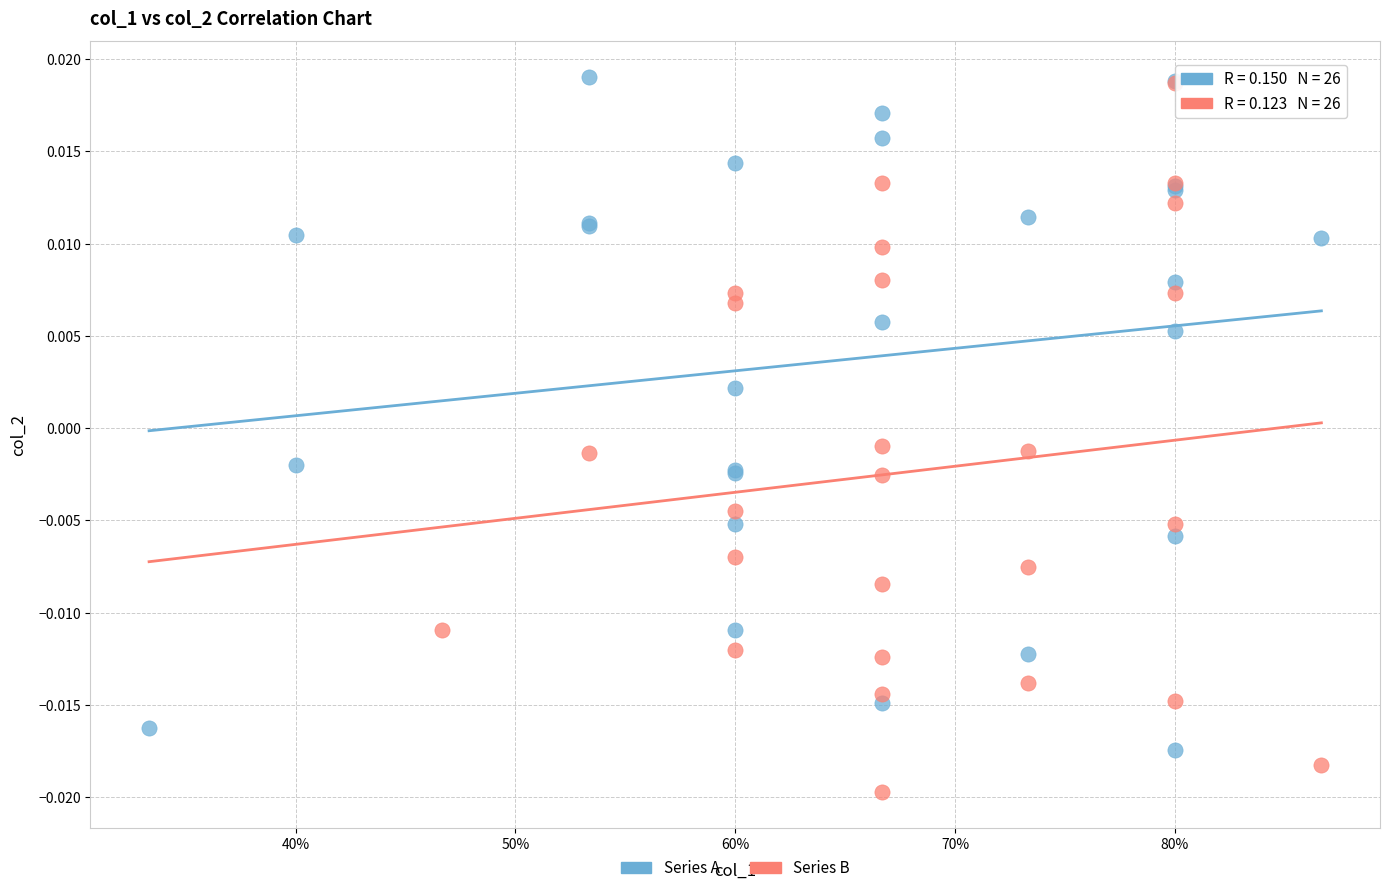

Which series reaches the minimum Y coordinate?

Series B